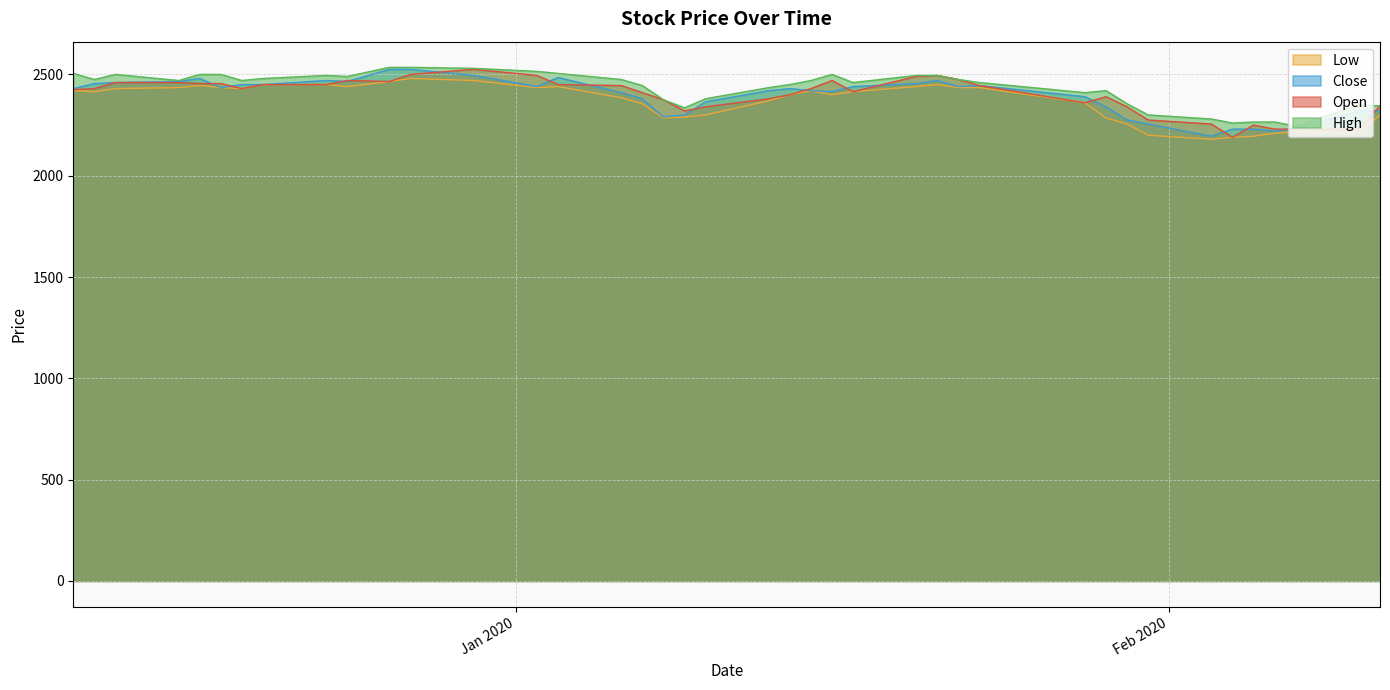

Rank the categories by Open value from lowest to highest.

2020-02-04, 2020-02-06, 2020-02-07, 2020-02-10, 2020-02-05, 2020-02-03, 2020-01-31, 2020-01-09, 2020-01-10, 2020-01-30, 2020-02-11, 2020-01-28, 2020-01-08, 2020-01-13, 2020-01-29, 2020-01-14, 2020-01-07, 2020-01-17, 2019-12-11, 2019-12-12, 2019-12-19, 2020-01-15, 2020-01-06, 2020-01-23, 2019-12-20, 2019-12-23, 2020-01-03, 2019-12-17, 2019-12-18, 2019-12-13, 2019-12-16, 2019-12-26, 2019-12-24, 2020-01-16, 2020-01-22, 2020-01-20, 2020-01-02, 2020-01-21, 2019-12-27, 2019-12-30